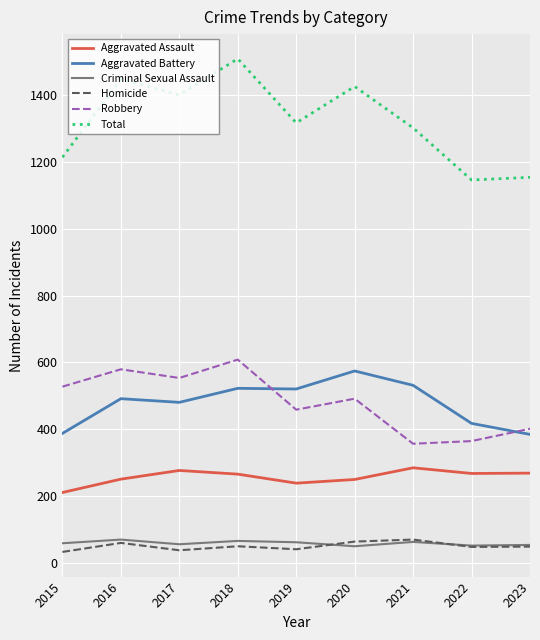

What is the total value across all series at 2016?

2896